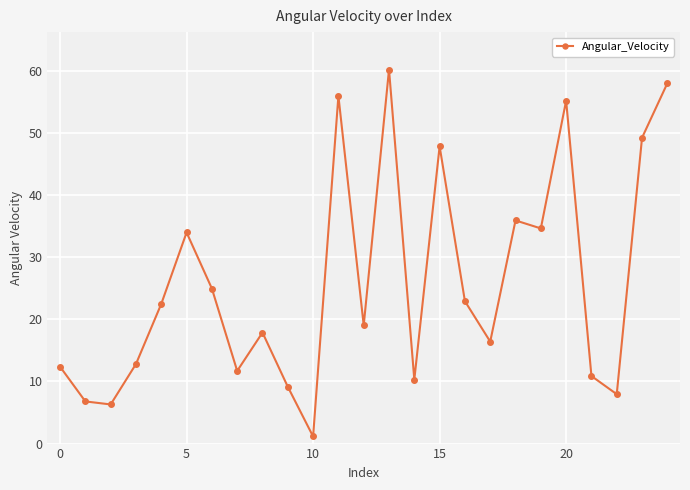

What is the average value?

25.8